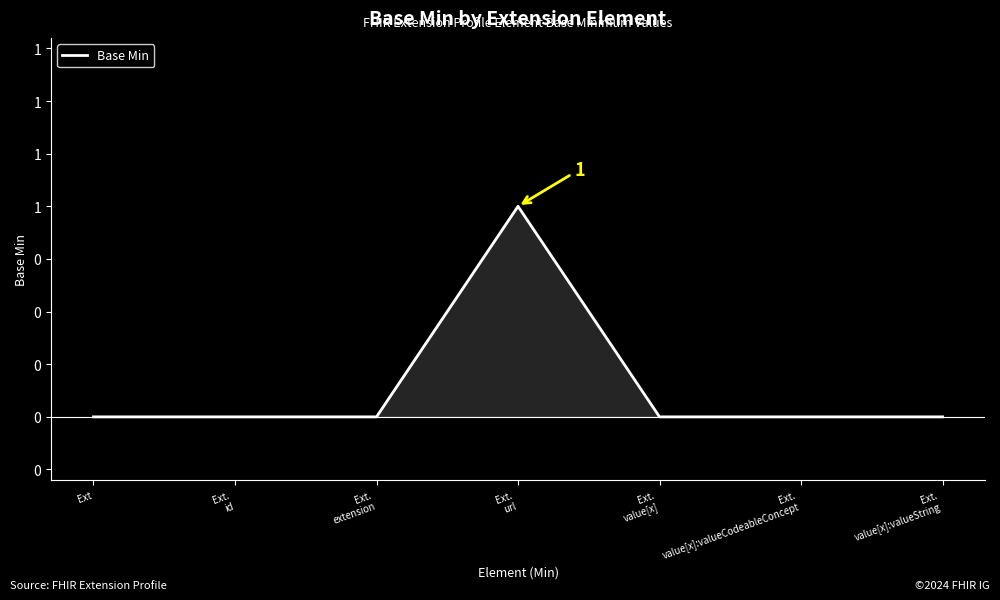

Does the chart display data point markers on the line(s)?

No